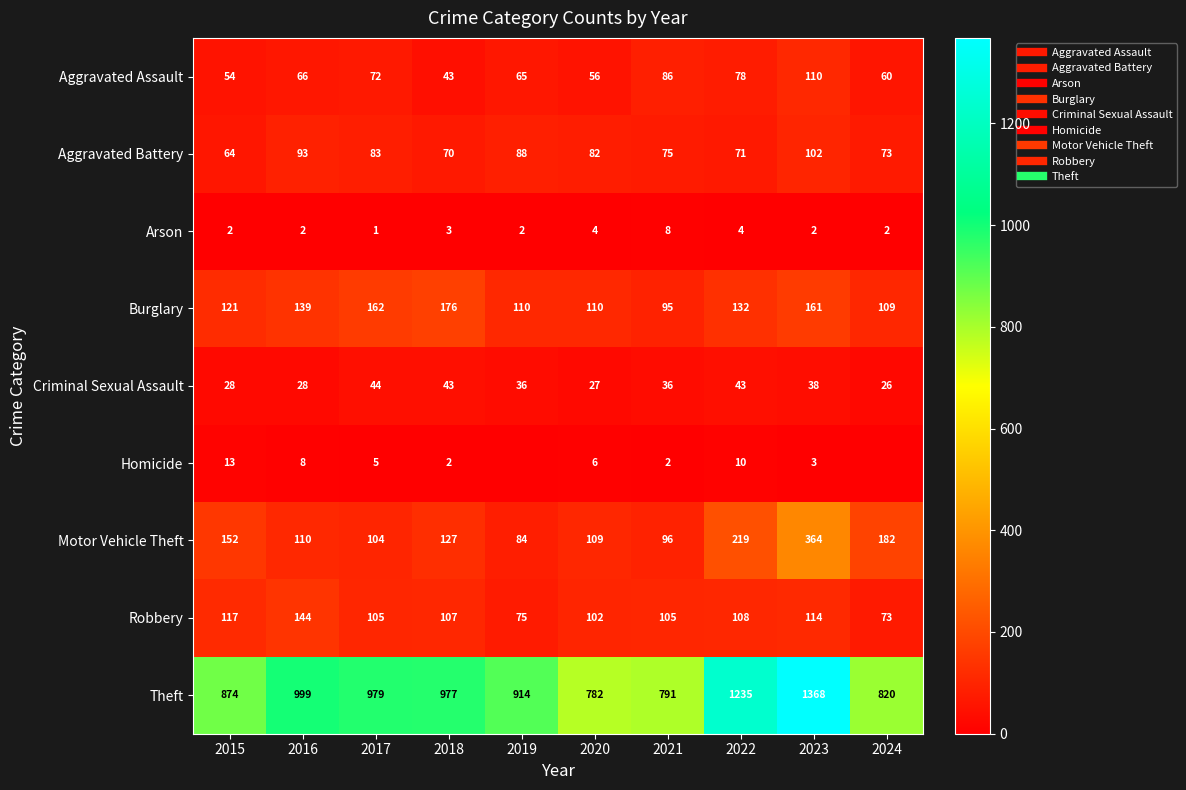

List the series in order of their peak value, highest first.

Theft, Motor Vehicle Theft, Burglary, Robbery, Aggravated Assault, Aggravated Battery, Criminal Sexual Assault, Homicide, Arson